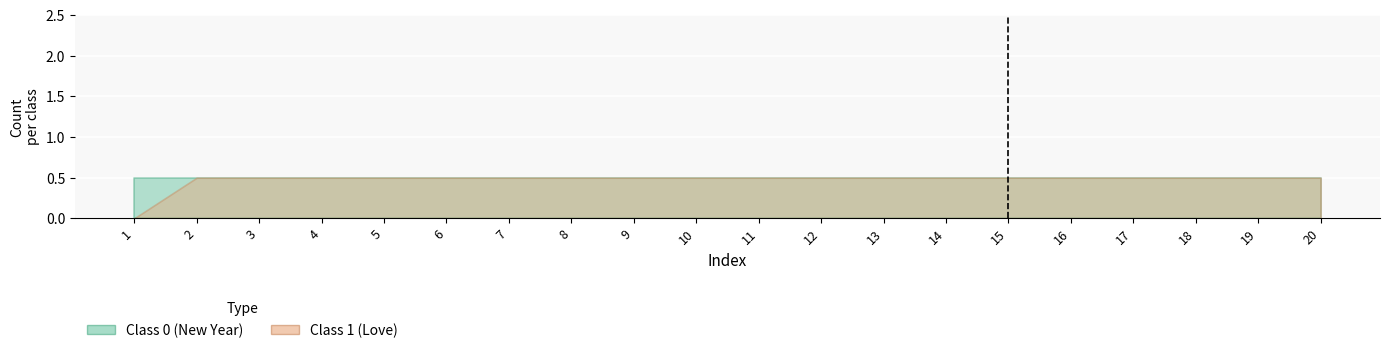

The Class 1 (Love) series shows 1 at 13. True or false?

False